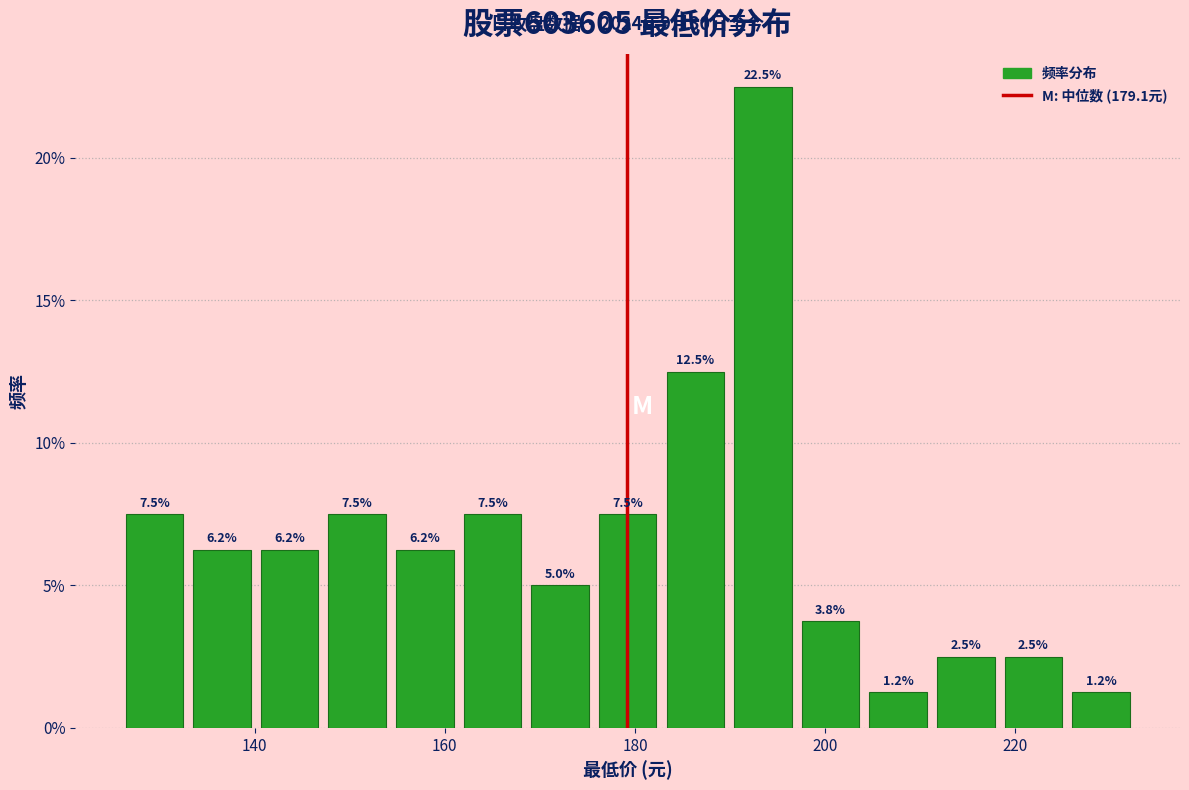

Read against the x-axis, roughly where is the centre of the tallest bar?

194